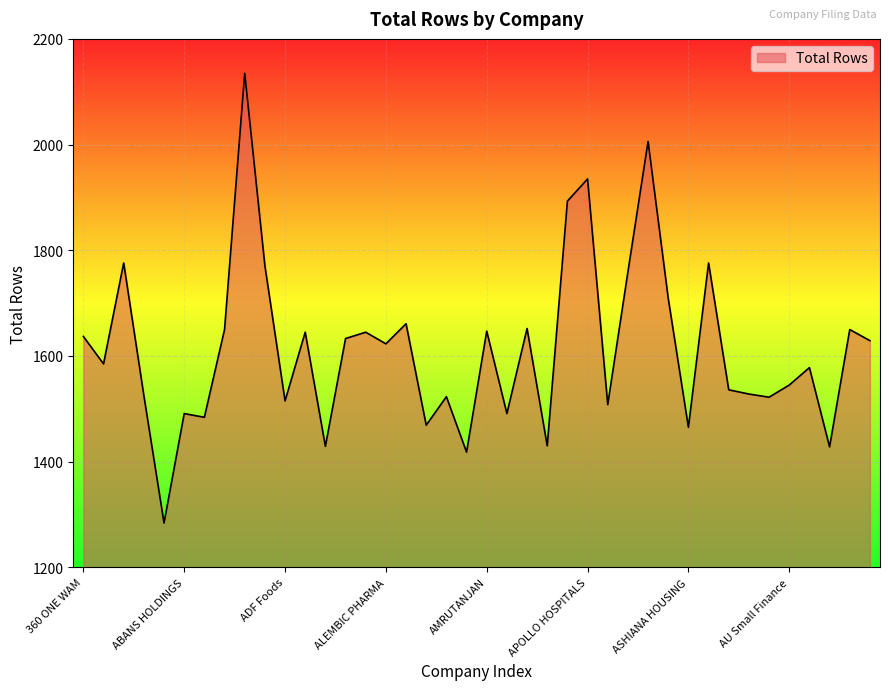

What is the maximum value shown in the chart?

2135